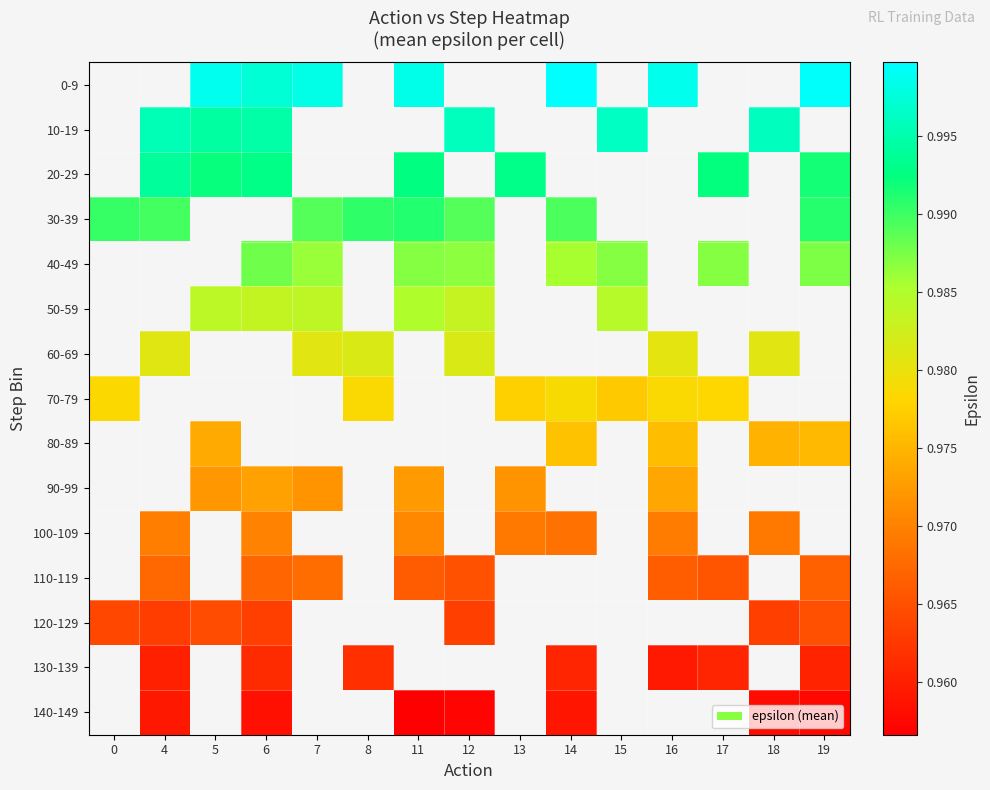

The 110-119 series shows 0.6 at 6. True or false?

False